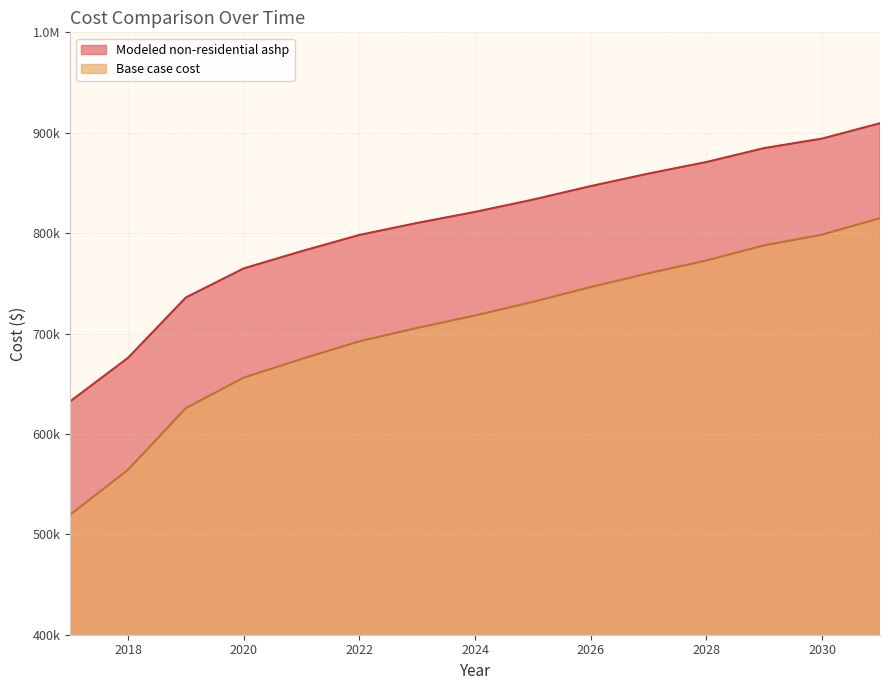

True or false: Modeled non-residential ashp has more than 1 points higher than both neighbors.

False